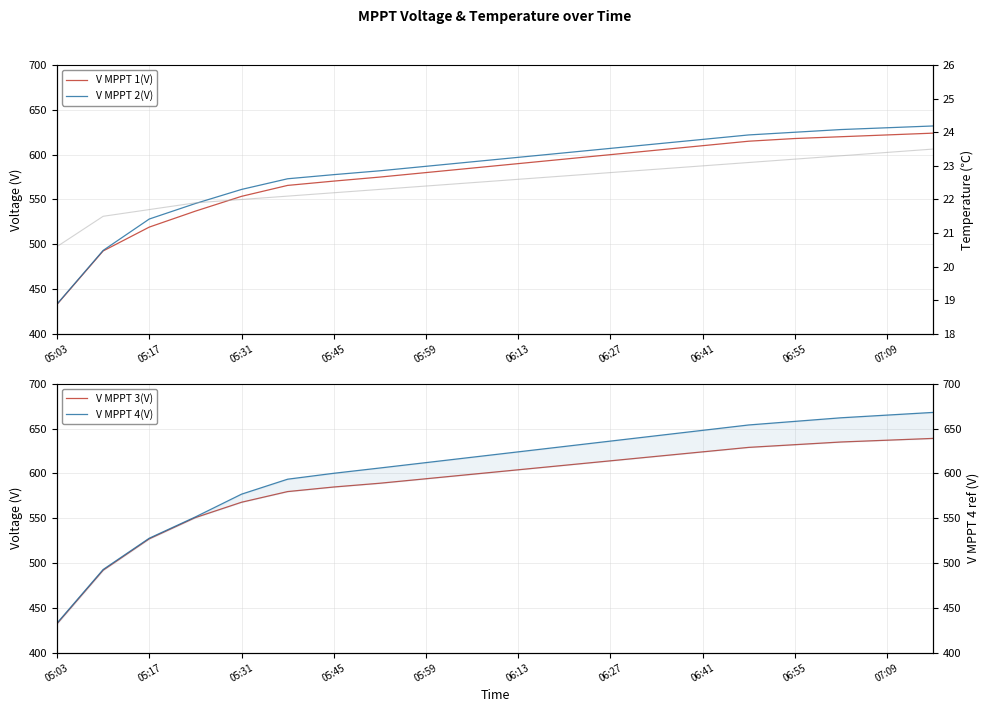

Which series has the largest total across all categories?

V MPPT 4(V)